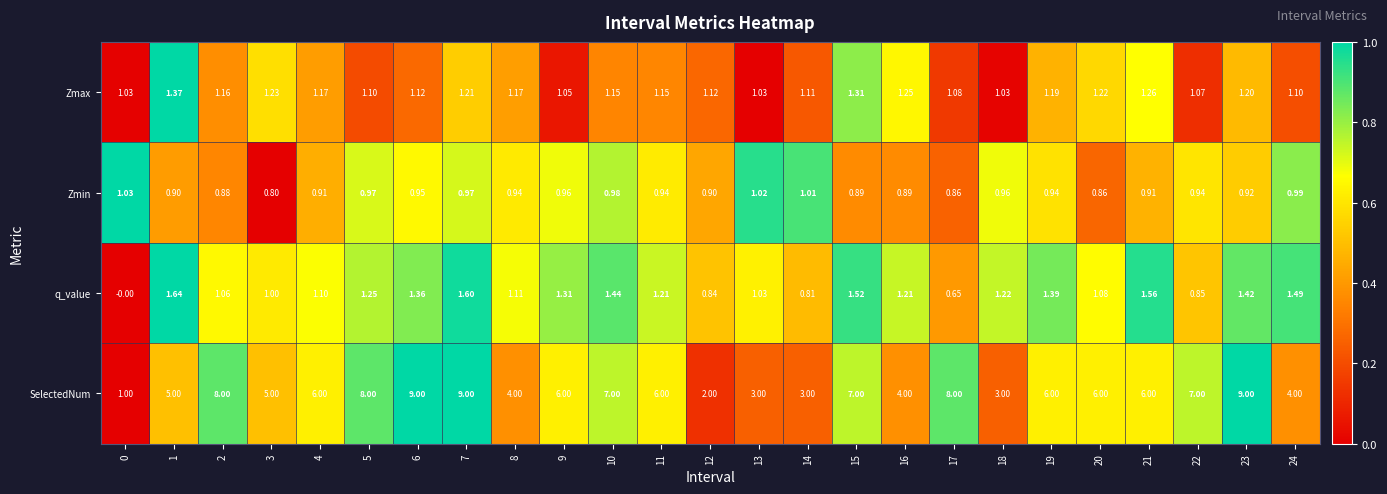

What is the spread (max minus min) of values at 11?

5.1